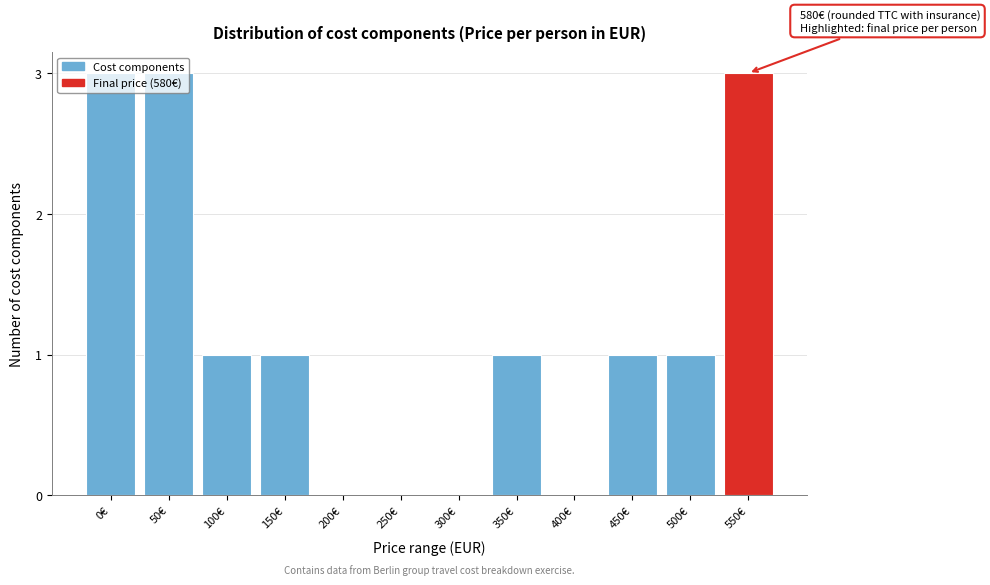

True or false: the data shows -2 at 200€.

False